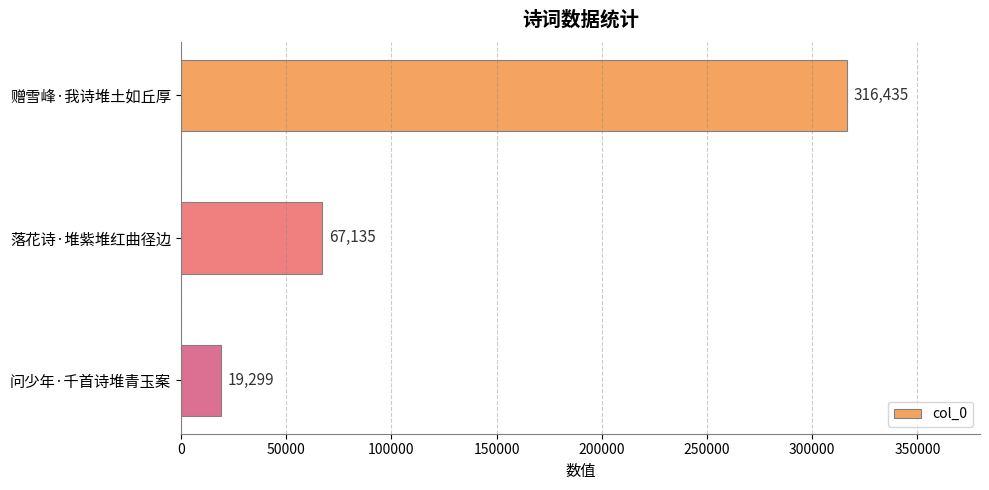

How many bars are there in total?

3